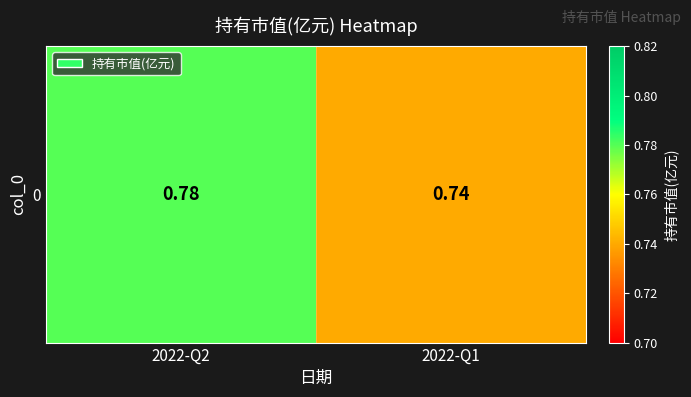

Rank the categories by value from highest to lowest.

2022-Q2, 2022-Q1